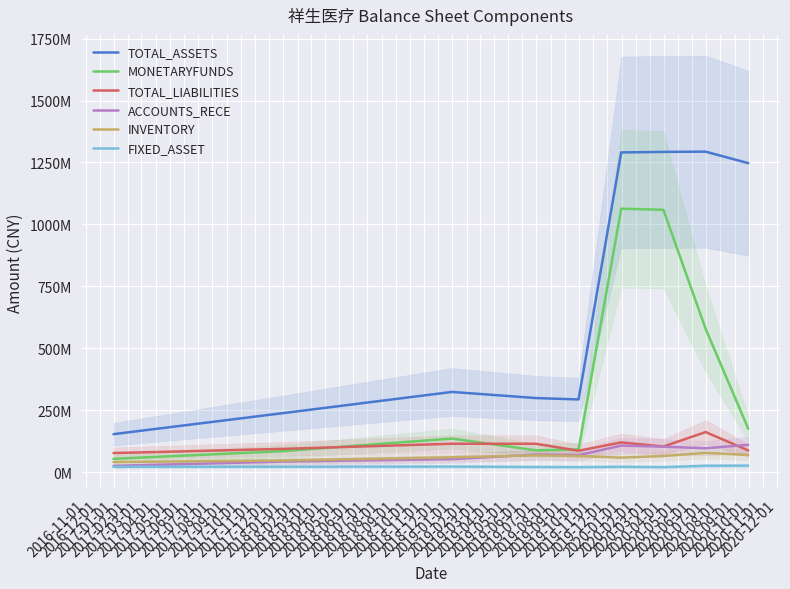

What position from the right is 2016-12-01?

8